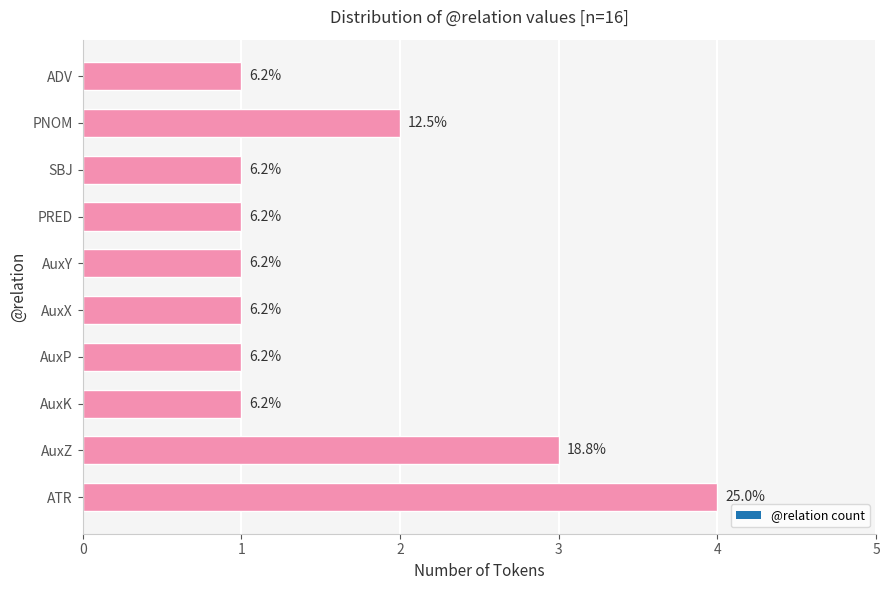

Are the bars horizontal?

Yes